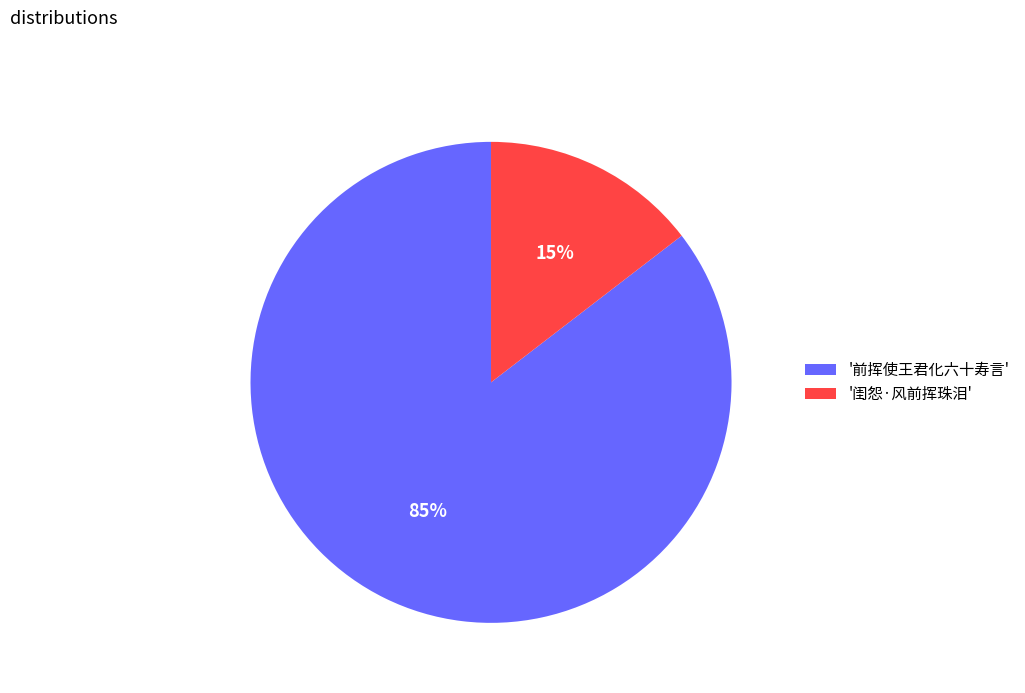

Which has a higher value, '闺怨·风前挥珠泪' or '前挥使王君化六十寿言'?

'前挥使王君化六十寿言'